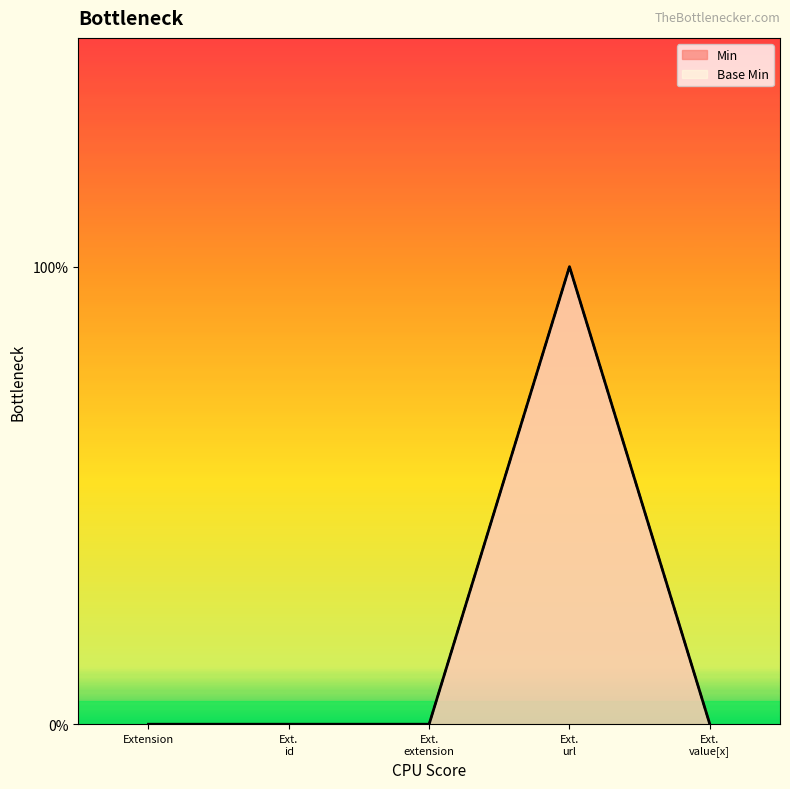

Does the chart display data point markers on the line(s)?

No